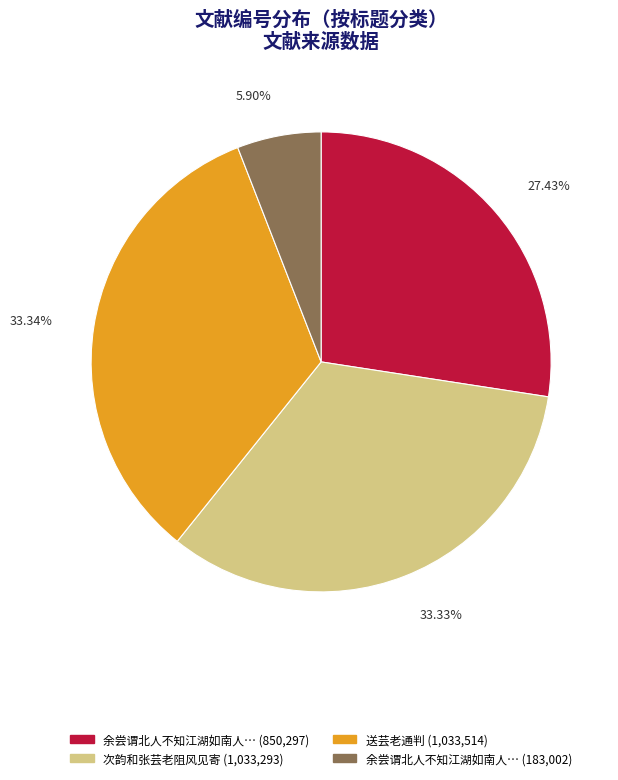

To the nearest percent, what is the average slice percentage?

25%